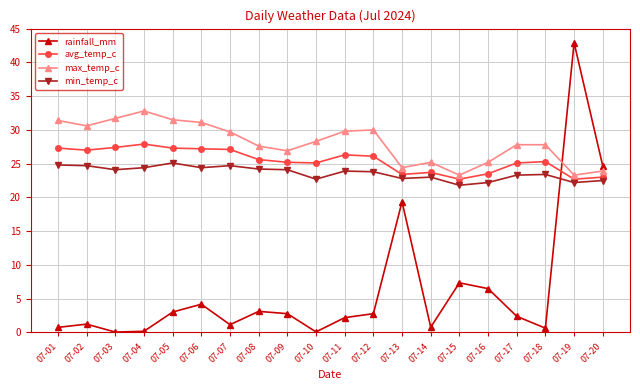

What is the average value of the min_temp_c series?

23.6